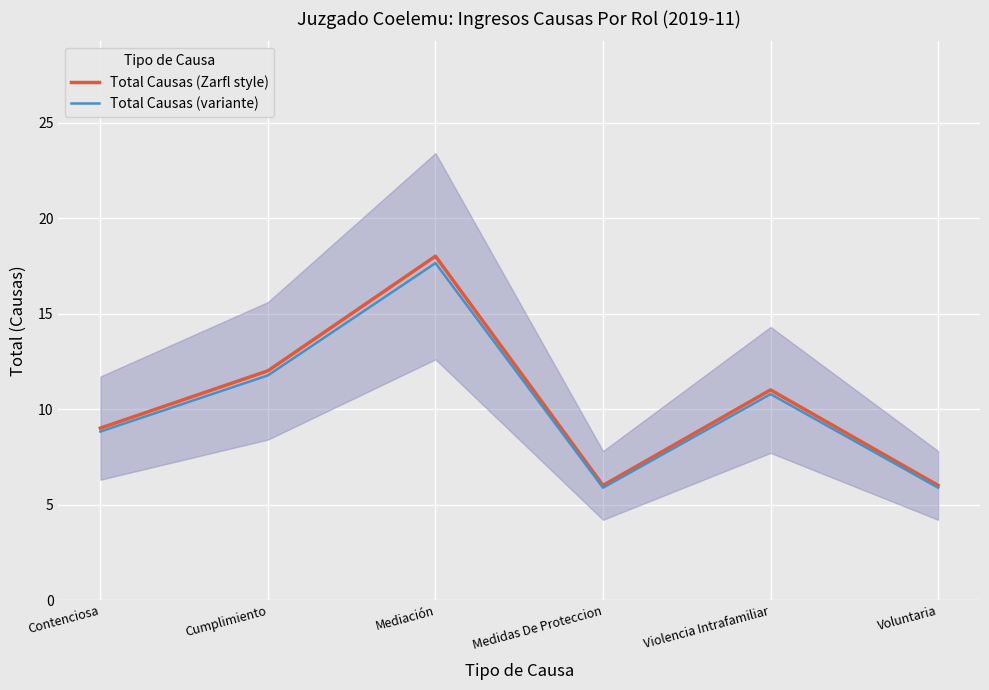

The value of Total Causas (variante) at Cumplimiento is 5.4. True or false?

False